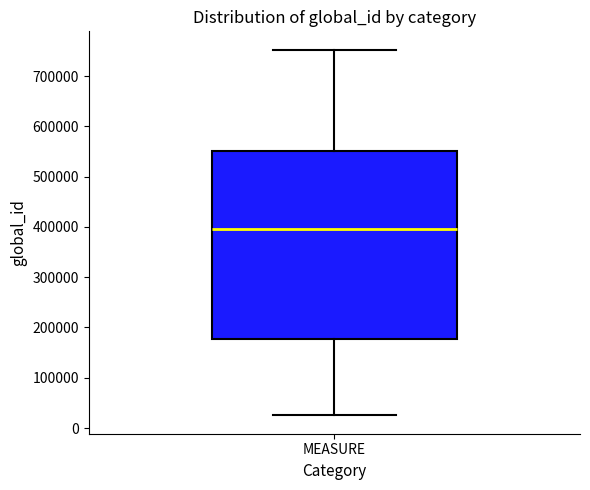

Transcribe this box plot: give where the median line is, the range the box spans, and where the two whiskers end, as read against the y-axis. The values are not printed on the chart, so give them approximately, as read against the axis.

median 400000, box 180000 to 550000, whiskers 30000 to 750000